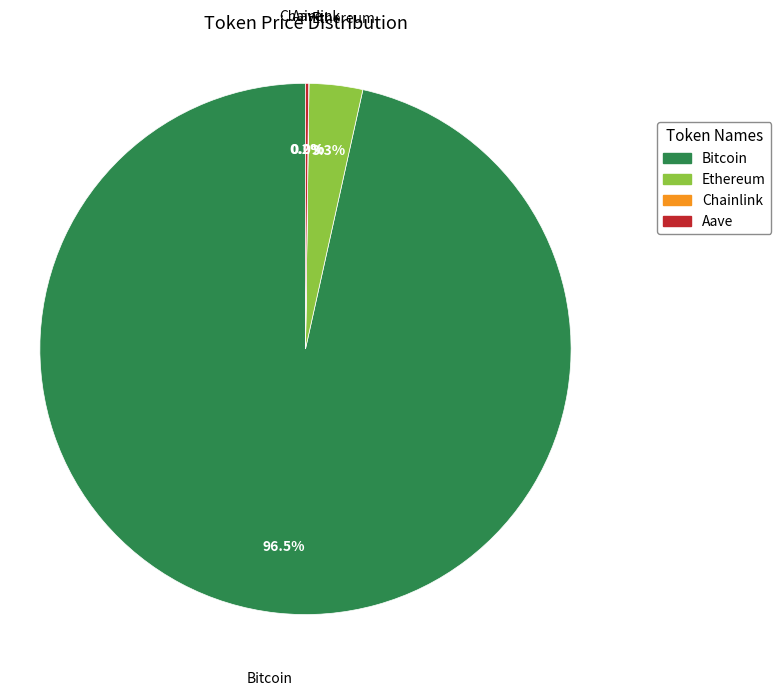

Is there any slice that represents more than half of the pie?

Yes